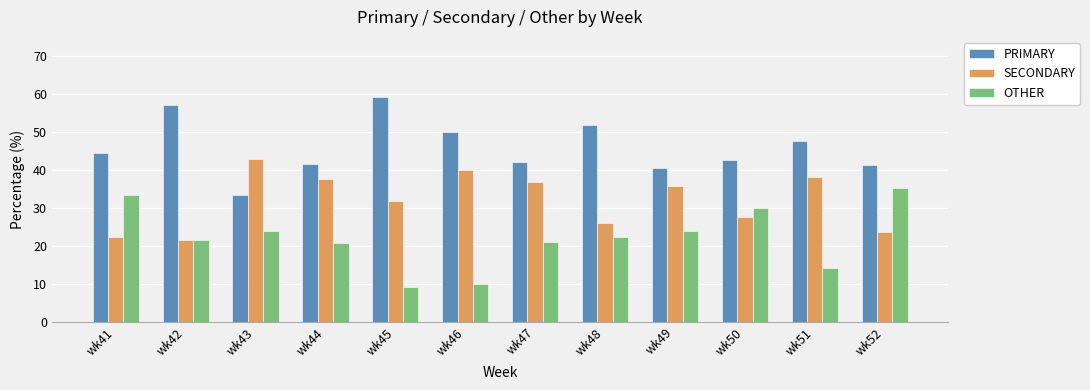

Is the value of OTHER at wk42 greater than the value of PRIMARY at wk45?

No